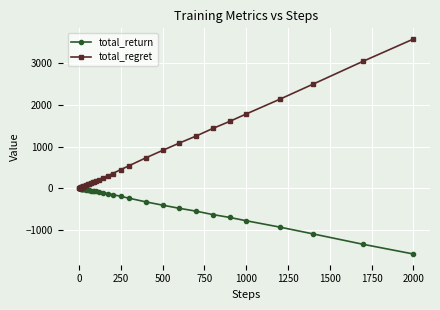

At how many categories does at least one series exceed 3557?

1